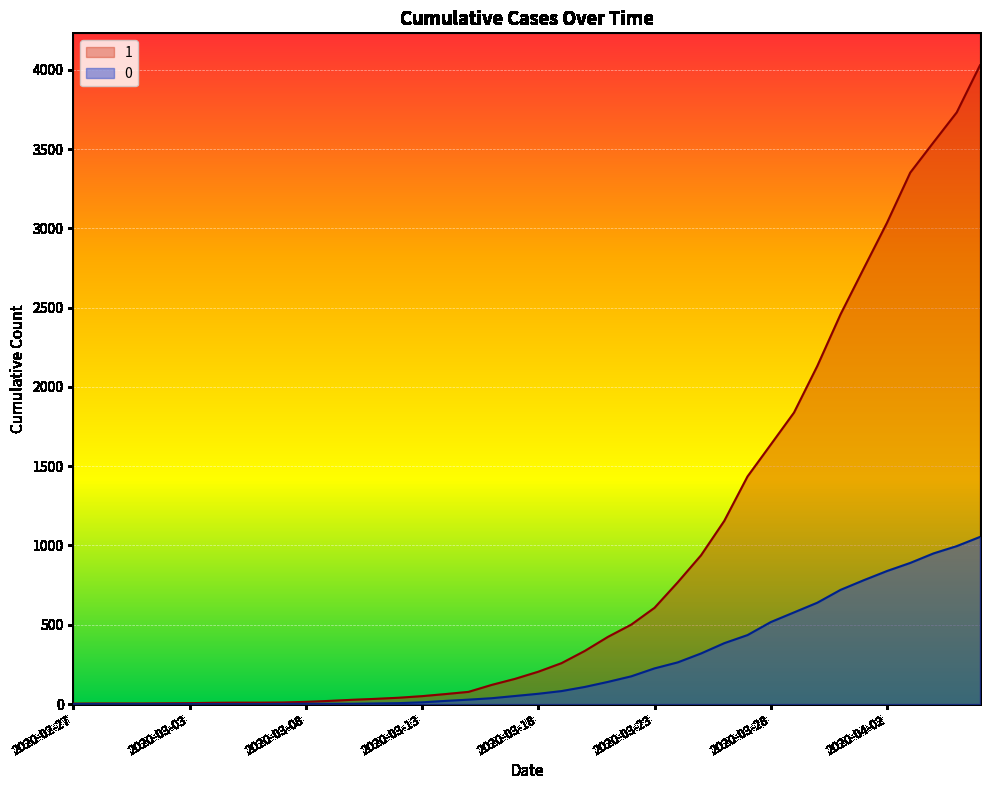

Rank the categories by 0 value from highest to lowest.

2020-04-06, 2020-04-05, 2020-04-04, 2020-04-03, 2020-04-02, 2020-04-01, 2020-03-31, 2020-03-30, 2020-03-29, 2020-03-28, 2020-03-27, 2020-03-26, 2020-03-25, 2020-03-24, 2020-03-23, 2020-03-22, 2020-03-21, 2020-03-20, 2020-03-19, 2020-03-18, 2020-03-17, 2020-03-16, 2020-03-15, 2020-03-14, 2020-03-13, 2020-03-12, 2020-03-11, 2020-03-08, 2020-03-09, 2020-03-10, 2020-03-07, 2020-02-27, 2020-02-28, 2020-02-29, 2020-03-01, 2020-03-02, 2020-03-03, 2020-03-04, 2020-03-05, 2020-03-06